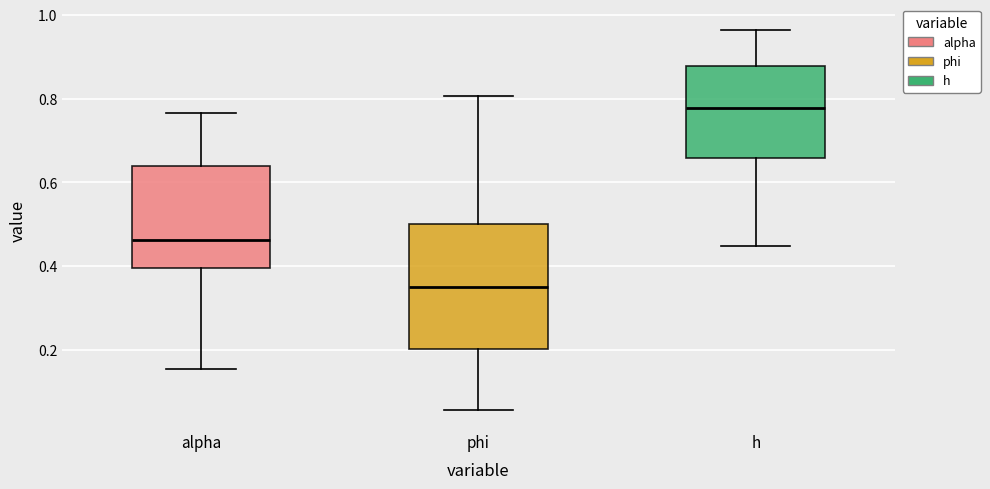

Where is the upper edge of the box for alpha on the y-axis? The values are not printed on the chart, so give them approximately, as read against the axis.

0.64